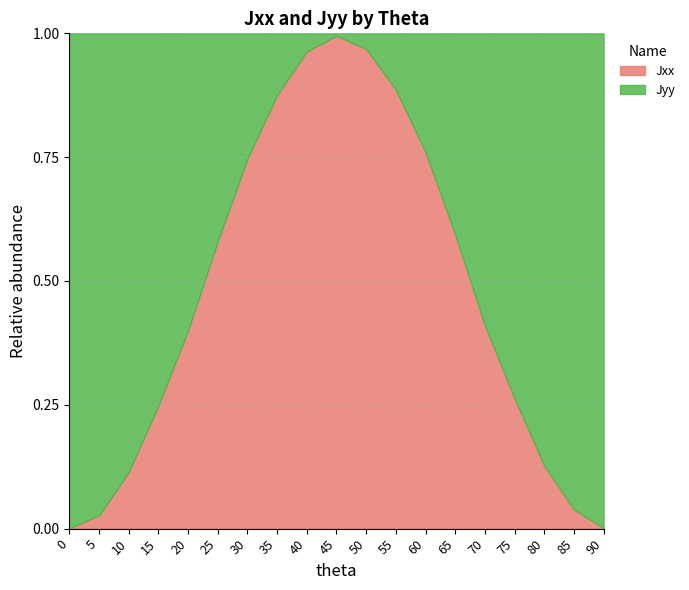

Is it true that Jyy equals 0.9 at 80?

True